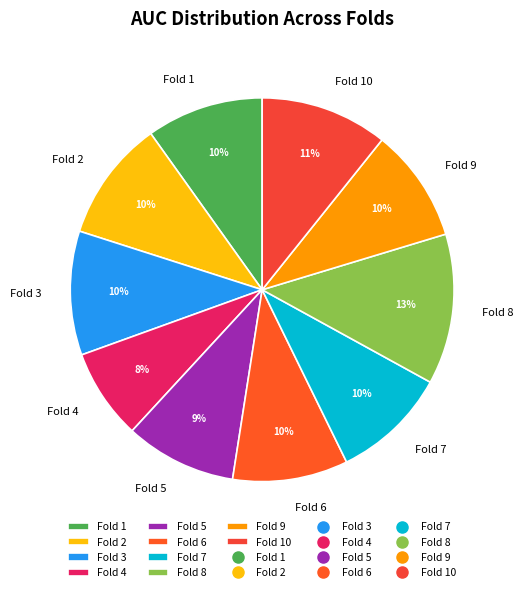

Between Fold 10 and Fold 6, which is larger?

Fold 10